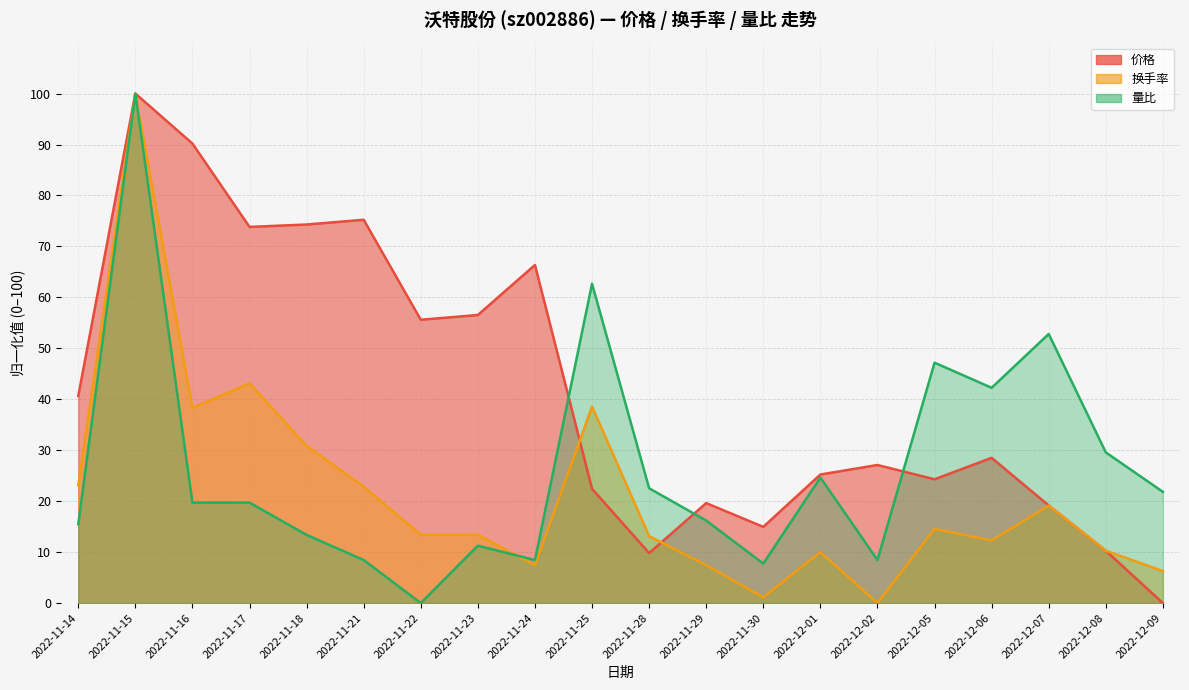

Between 2022-11-16 and 2022-12-05, which series saw the biggest shift?

价格